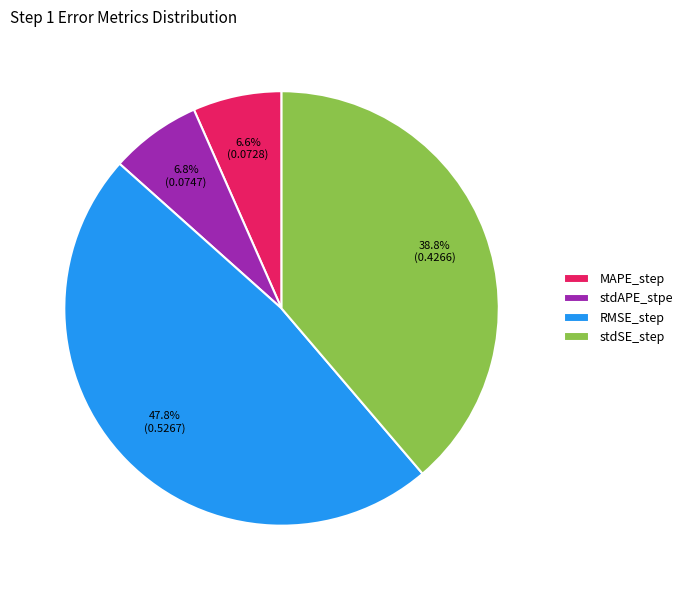

To the nearest percent, what percentage of the pie is stdAPE_stpe?

7%